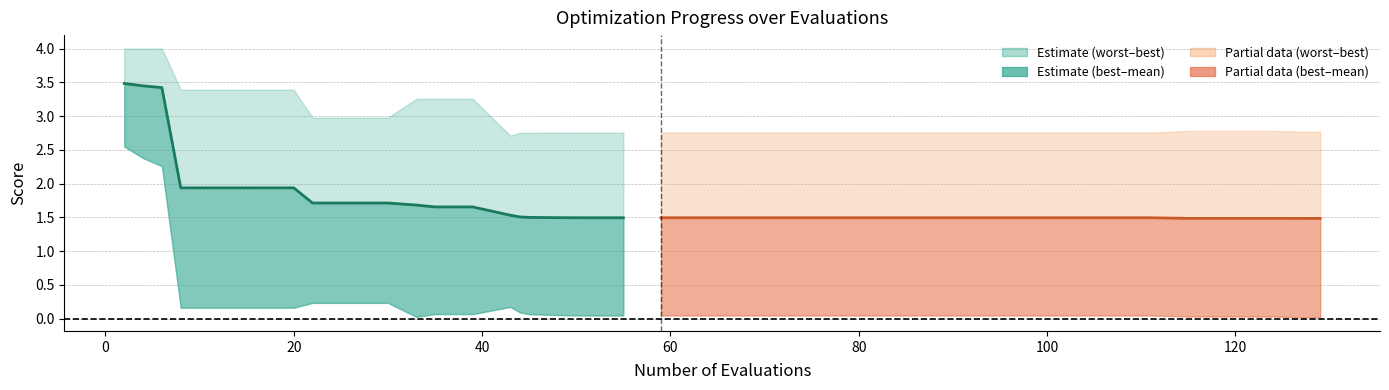

True or false: mean (early) and mean (late) intersect in this chart.

False